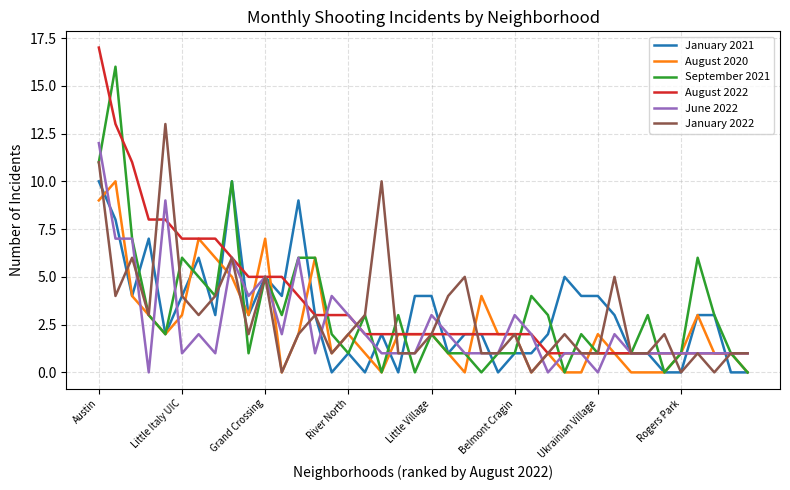

What is the greatest value displayed?

17